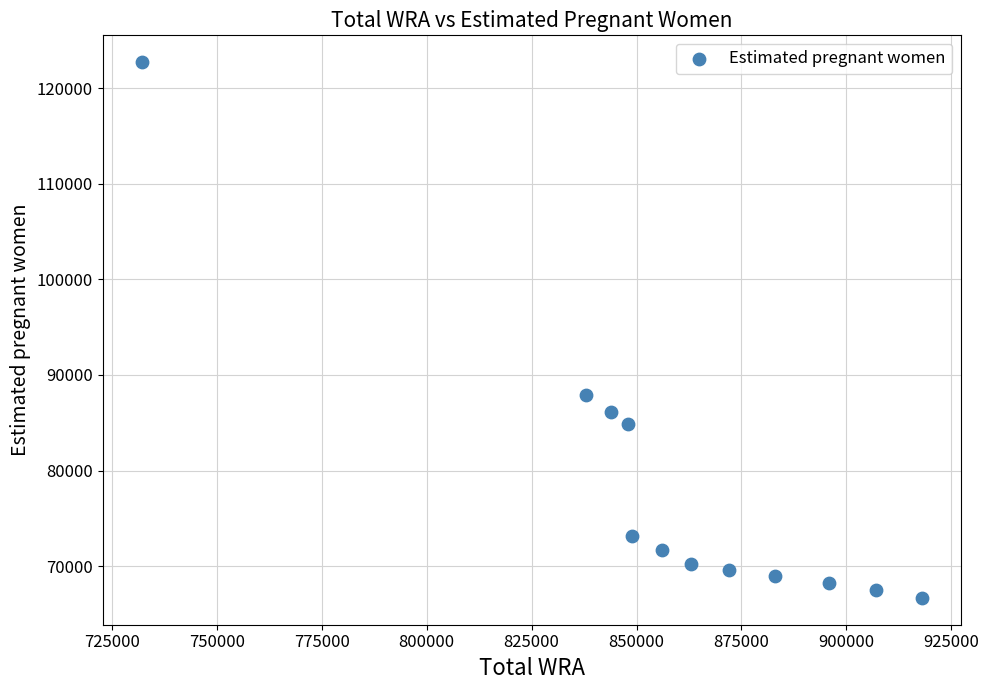

What Y value in the scatter plot is closest to 94703?

87885.2